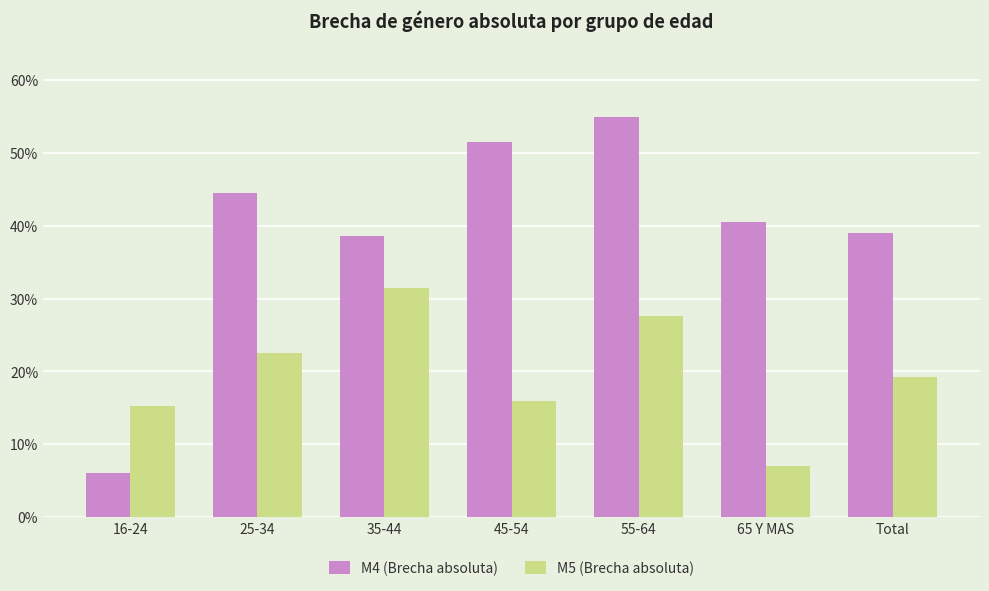

How many categories are shown in the chart?

7